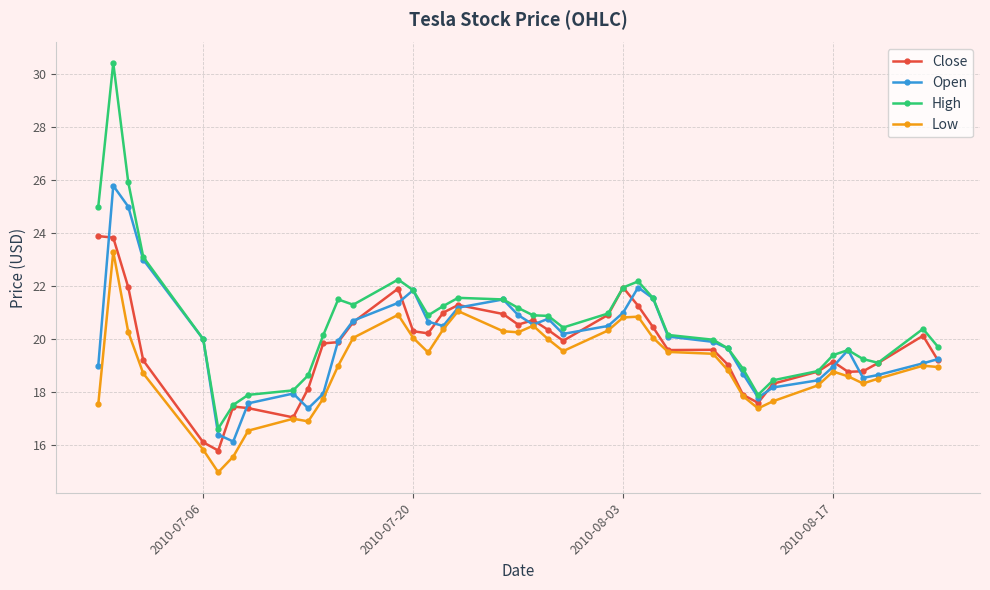

What is the greatest value displayed?

30.4